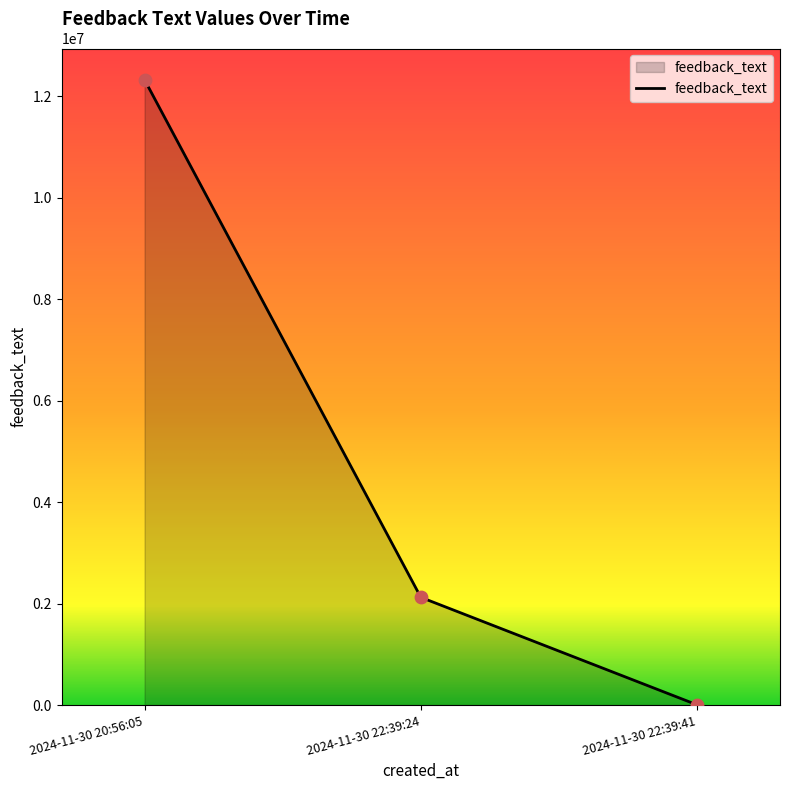

Between 2024-11-30 22:39:41 and 2024-11-30 22:39:24, which is larger?

2024-11-30 22:39:24